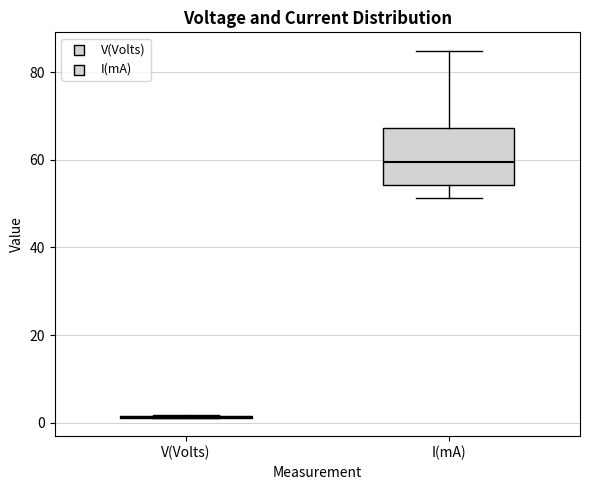

Which box is the tallest, from its lower edge to its upper edge?

I(mA)